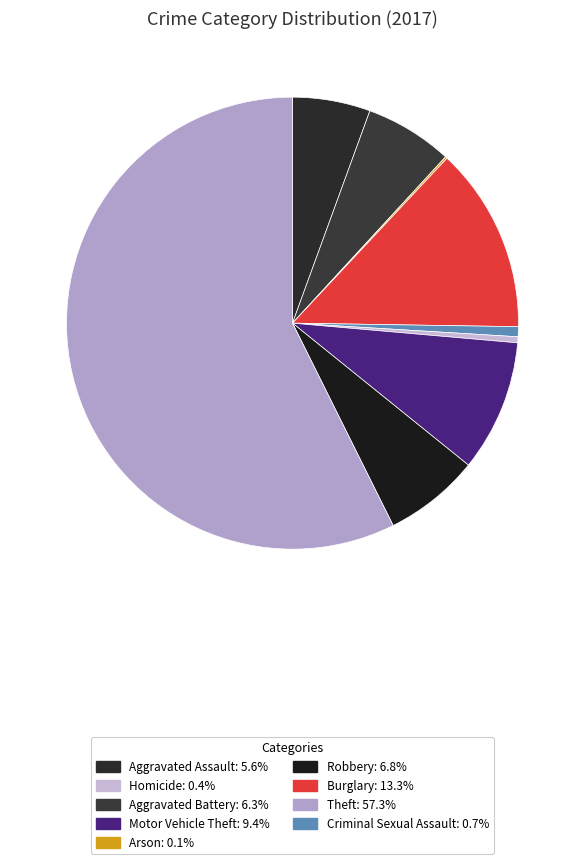

Rank the categories by value from lowest to highest.

Arson, Homicide, Criminal Sexual Assault, Aggravated Assault, Aggravated Battery, Robbery, Motor Vehicle Theft, Burglary, Theft